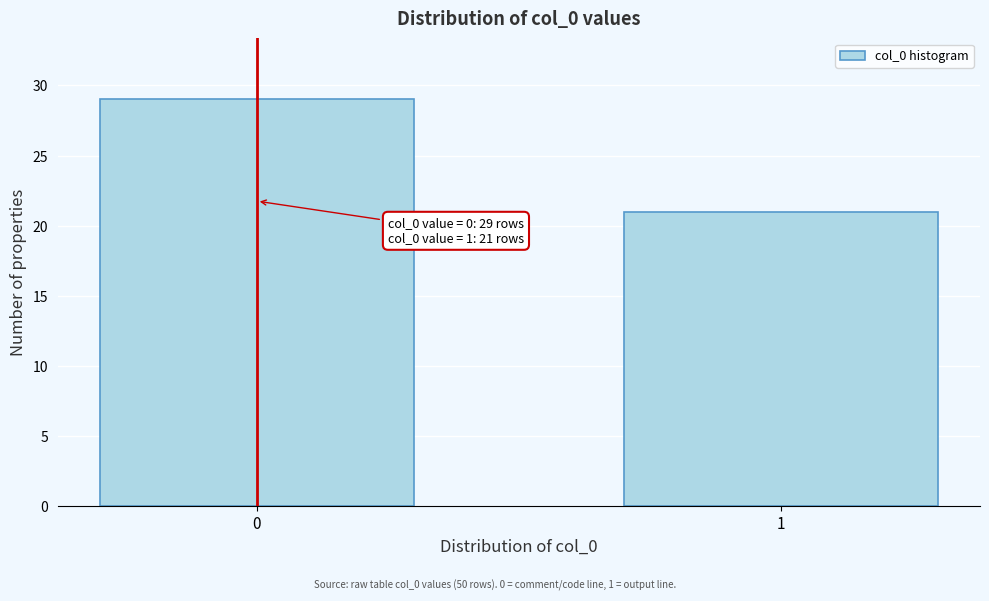

Reading left to right, extract all data points from this chart.

29	21